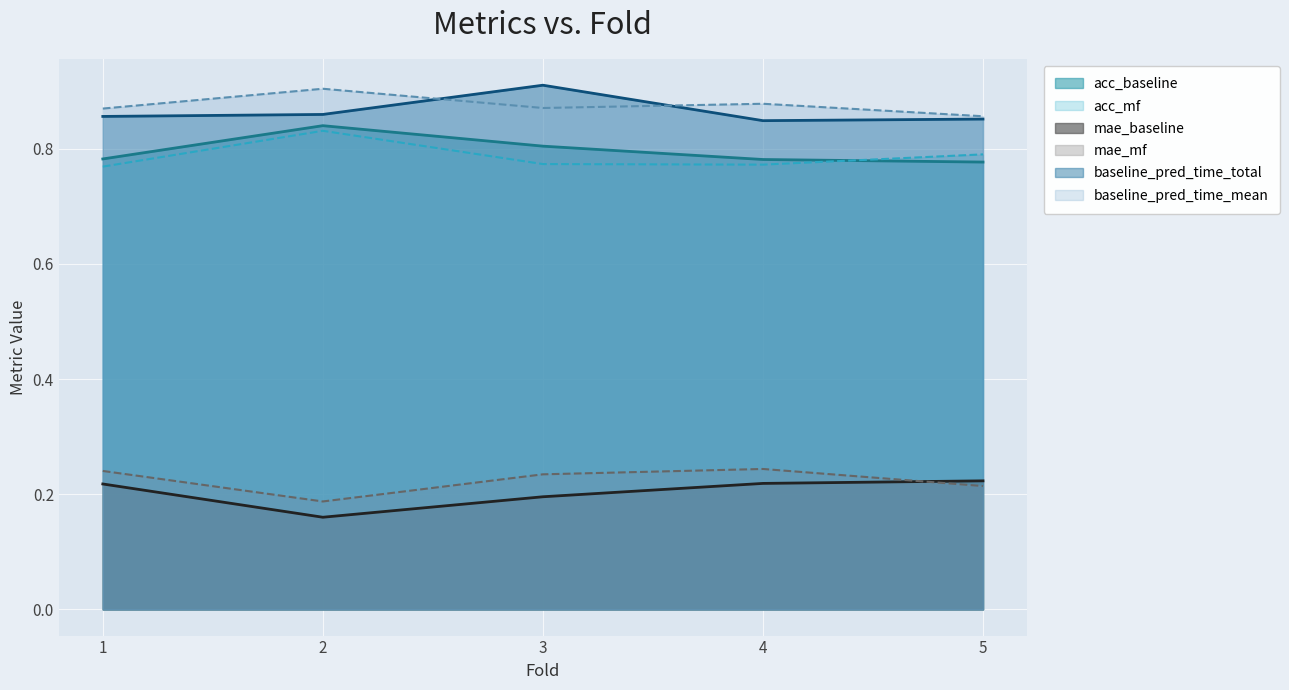

What is the total value across all series at 1?

3.7